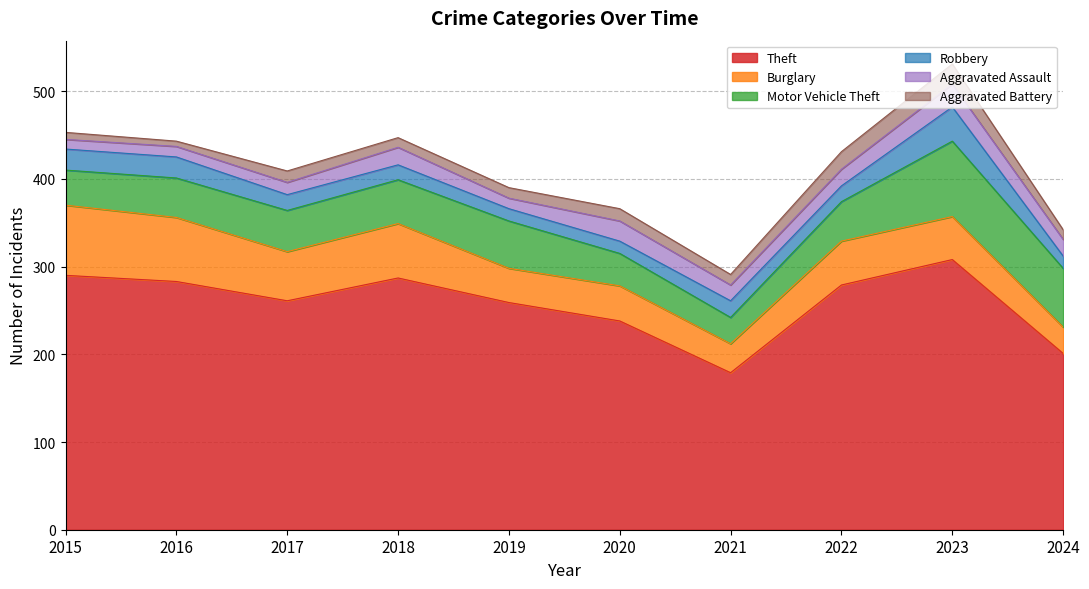

What is the sum of the Robbery values at 2023 and 2016?

63